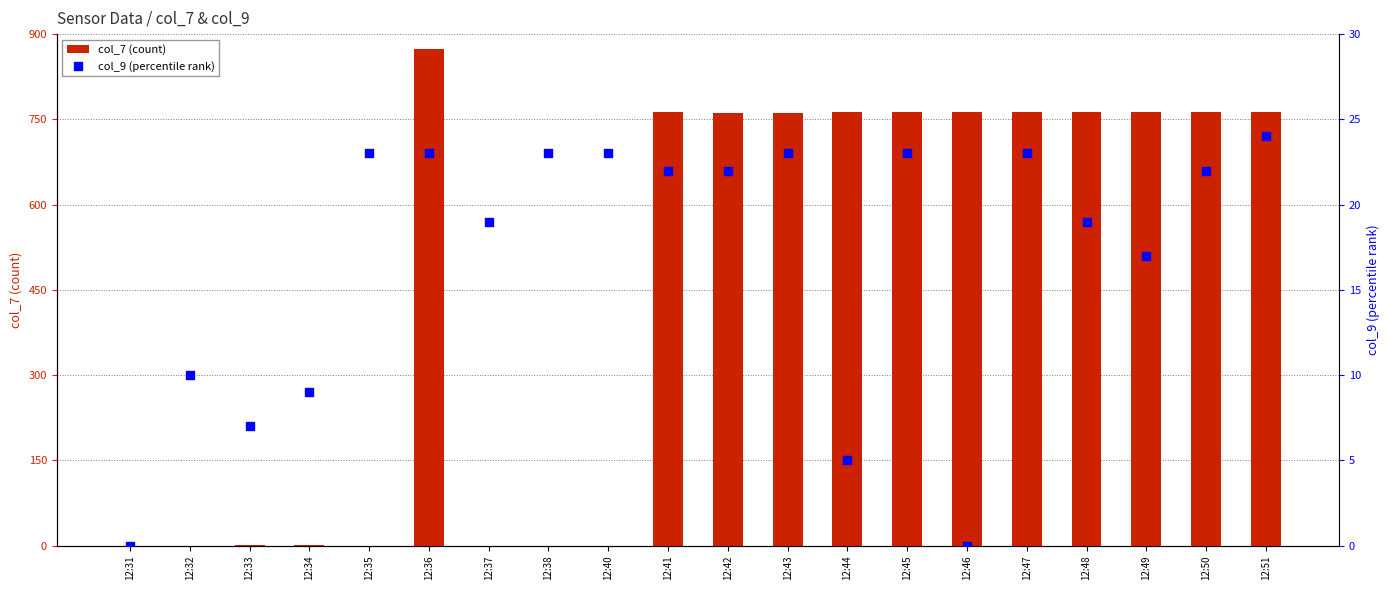

Which series has the widest spread of Y values?

col_7